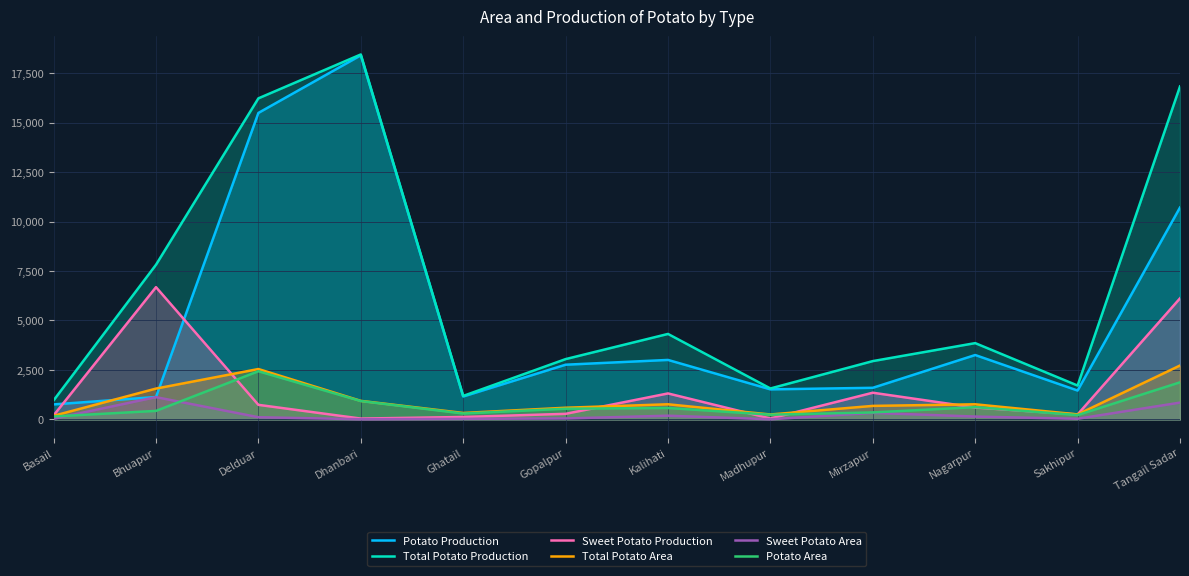

What is the minimum value for Sweet Potato Production?

43.4